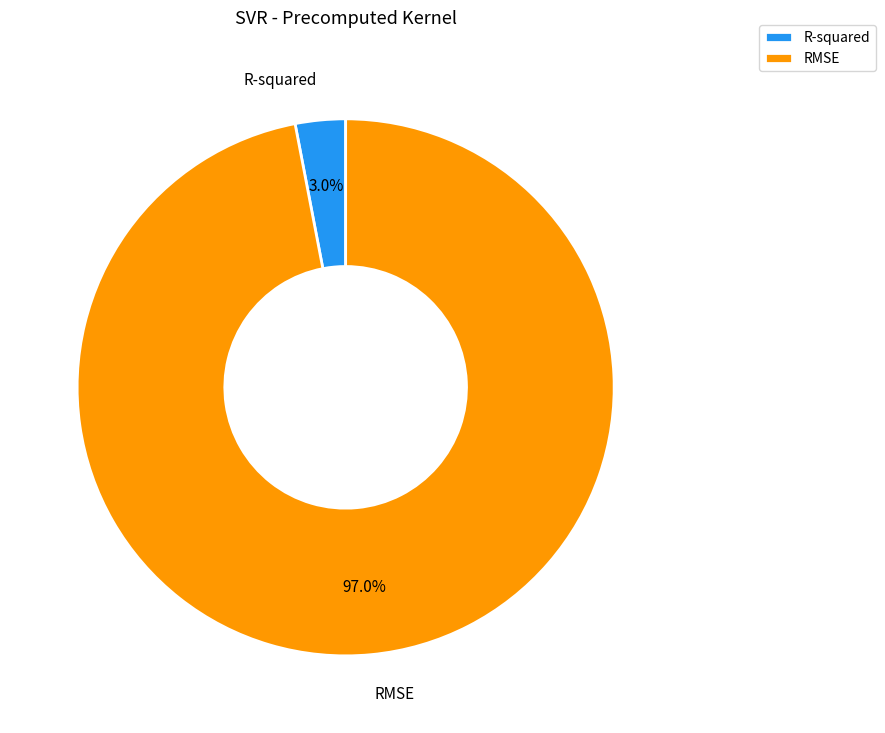

What is the majority slice?

RMSE